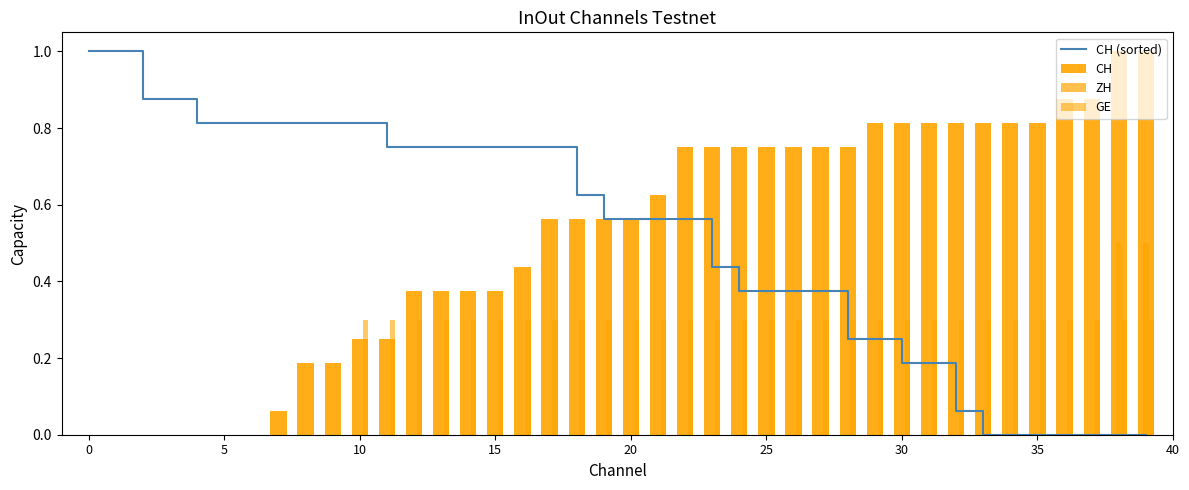

Reading right to left, list all the values displayed in this chart.

CH (sorted): 0.0	0.0	0.0	0.0	0.0	0.0	0.0	0.1	0.2	0.2	0.2	0.2	0.4	0.4	0.4	0.4	0.4	0.6	0.6	0.6	0.6	0.6	0.8	0.8	0.8	0.8	0.8	0.8	0.8	0.8	0.8	0.8	0.8	0.8	0.8	0.8	0.9	0.9	1.0	1.0
CH: 1.0	1.0	0.9	0.9	0.8	0.8	0.8	0.8	0.8	0.8	0.8	0.8	0.8	0.8	0.8	0.8	0.8	0.8	0.6	0.6	0.6	0.6	0.6	0.4	0.4	0.4	0.4	0.4	0.2	0.2	0.2	0.2	0.1	0.0	0.0	0.0	0.0	0.0	0.0	0.0
ZH: 0.5	0.5	0.0	0.0	0.0	0.0	0.0	0.0	0.0	0.0	0.0	0.0	0.0	0.0	0.0	0.0	0.0	0.0	0.0	0.0	0.0	0.0	0.0	0.0	0.0	0.0	0.0	0.0	0.0	0.0	0.0	0.0	0.0	0.0	0.0	0.0	0.0	0.0	0.0	0.0
GE: 0.3	0.3	0.3	0.3	0.3	0.3	0.3	0.3	0.3	0.3	0.3	0.3	0.3	0.3	0.3	0.3	0.3	0.3	0.3	0.3	0.3	0.3	0.3	0.3	0.3	0.3	0.3	0.3	0.3	0.3	0.0	0.0	0.0	0.0	0.0	0.0	0.0	0.0	0.0	0.0